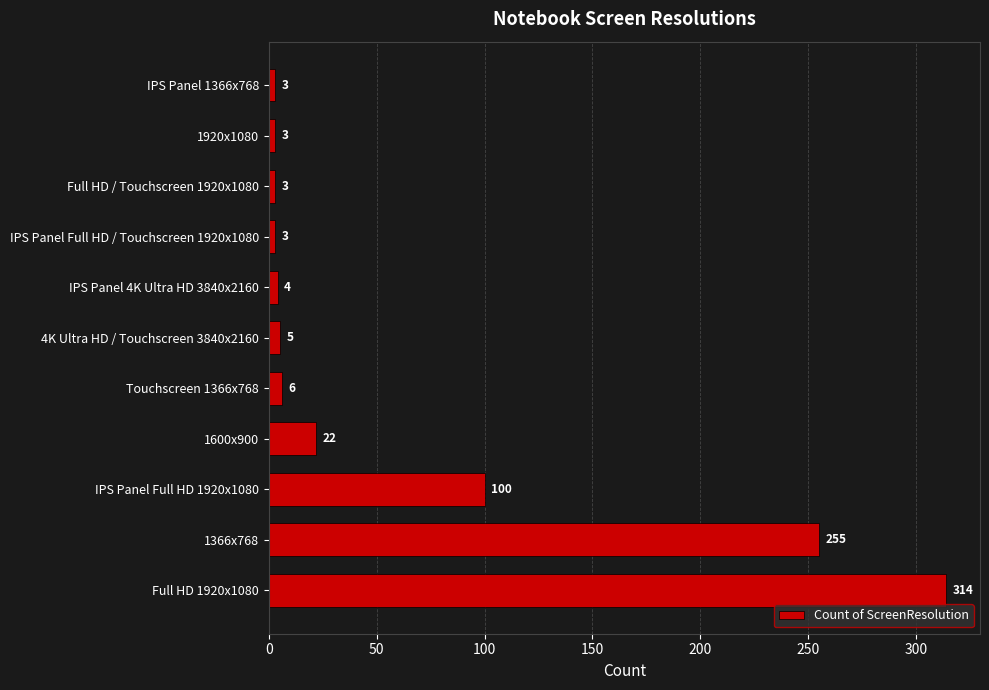

The value at 1600x900 is 10. True or false?

False